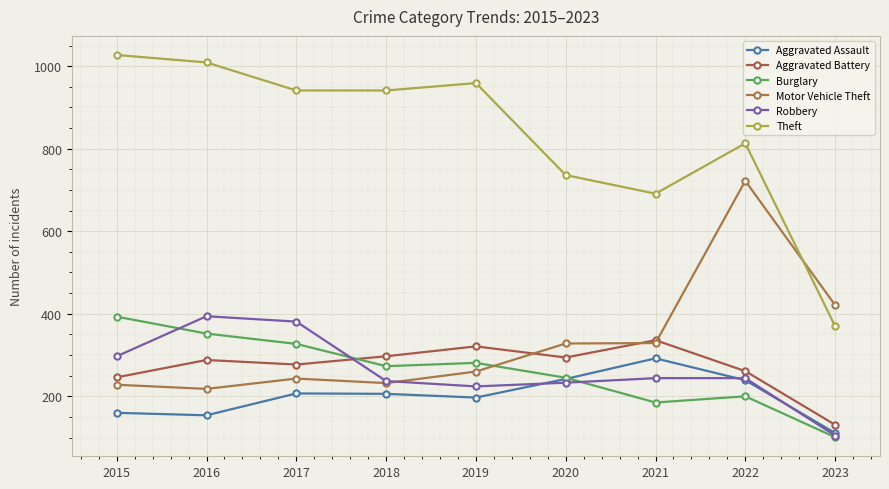

Which series has the largest range (max minus min)?

Theft